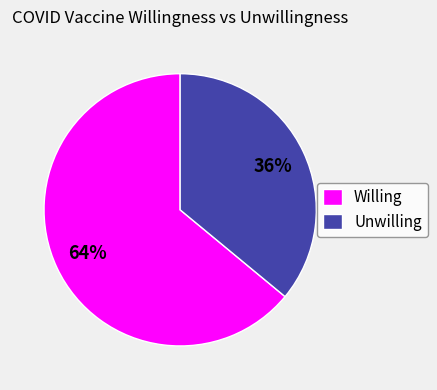

Is the sum of Unwilling and Willing greater than half?

Yes